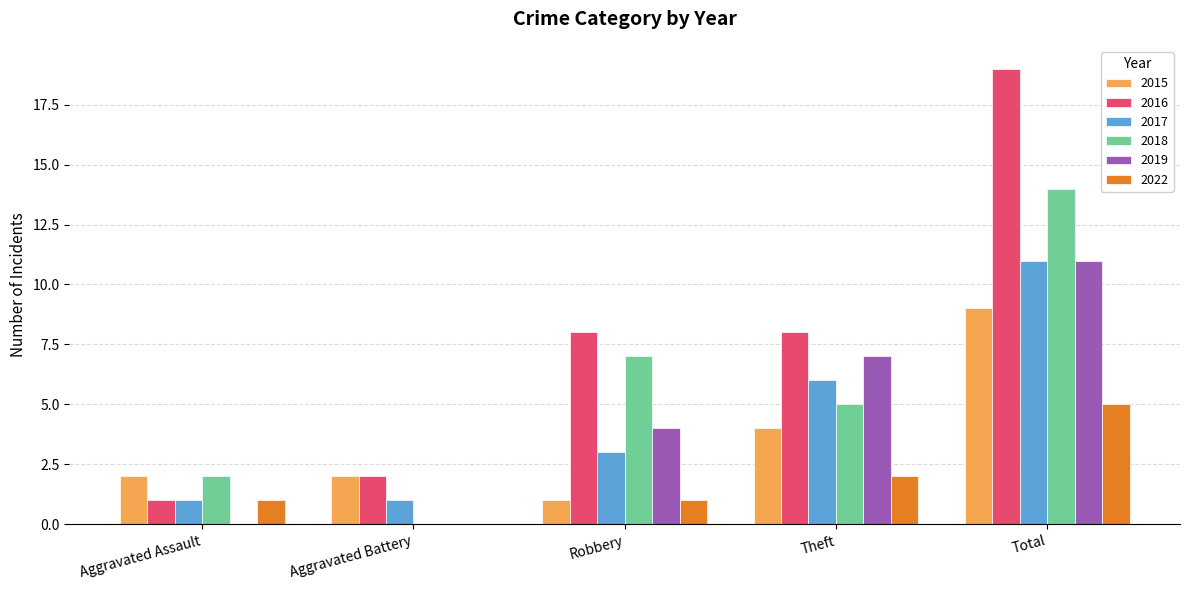

Reading left to right, what are all the values shown in this chart?

2015: Aggravated Assault=2	Aggravated Battery=2	Robbery=1	Theft=4	Total=9
2016: Aggravated Assault=1	Aggravated Battery=2	Robbery=8	Theft=8	Total=19
2017: Aggravated Assault=1	Aggravated Battery=1	Robbery=3	Theft=6	Total=11
2018: Aggravated Assault=2	Aggravated Battery=0	Robbery=7	Theft=5	Total=14
2019: Aggravated Assault=0	Aggravated Battery=0	Robbery=4	Theft=7	Total=11
2022: Aggravated Assault=1	Aggravated Battery=0	Robbery=1	Theft=2	Total=5